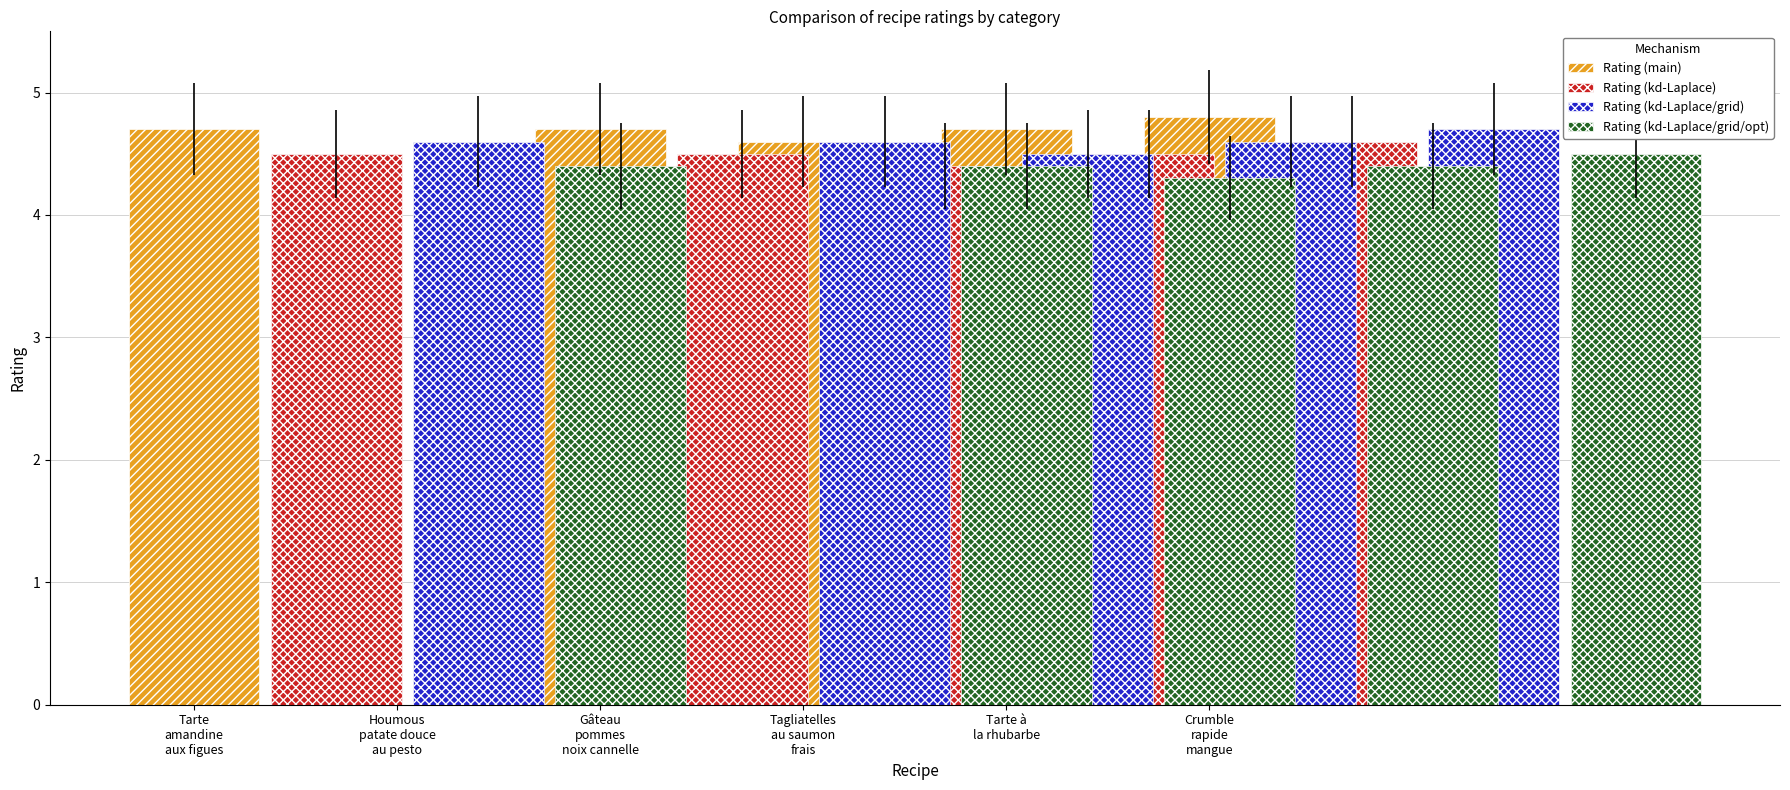

What is the spread (max minus min) of values at Crumble
rapide
mangue?

0.3